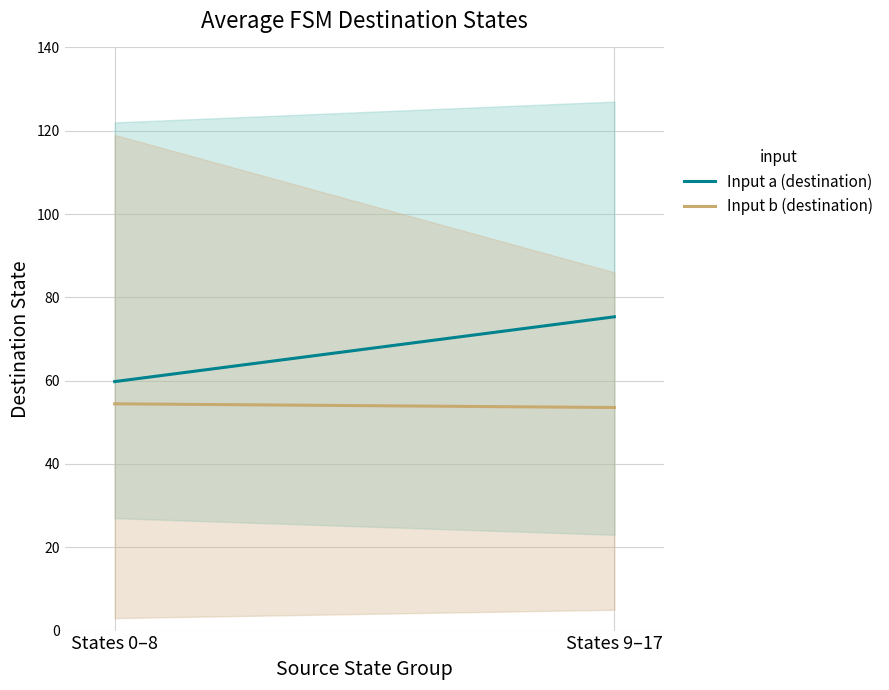

What is the total value across all series at States 0–8?

114.2